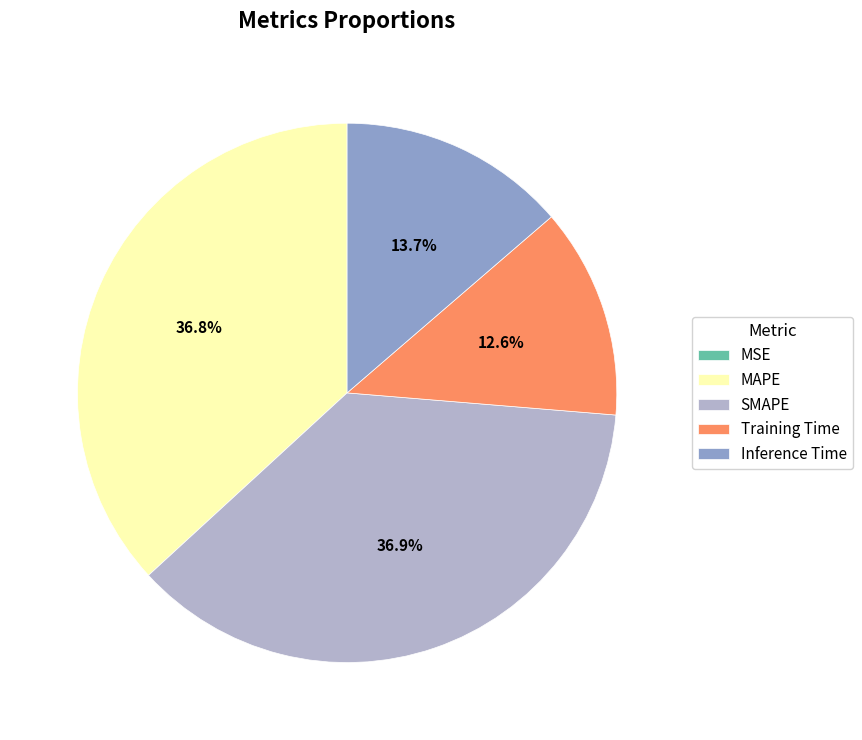

Which has a higher value, MAPE or Inference Time?

MAPE